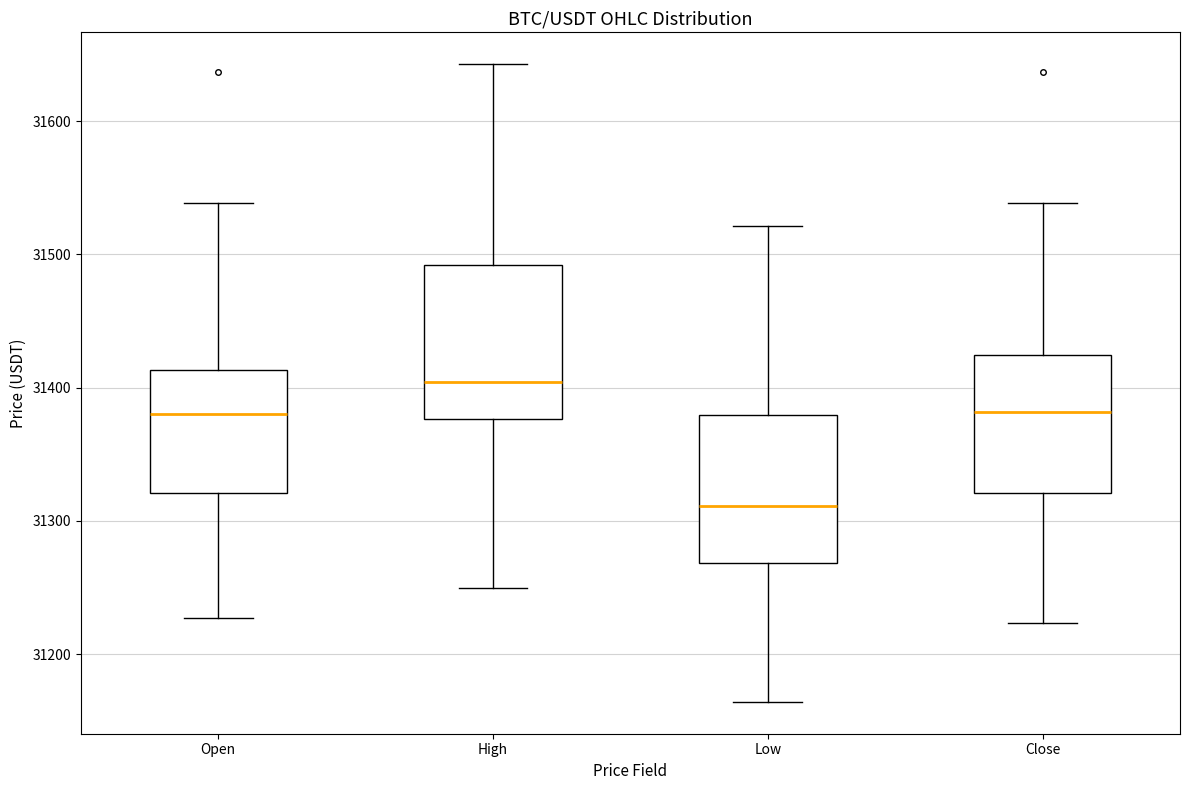

Which box's median line is the highest?

High